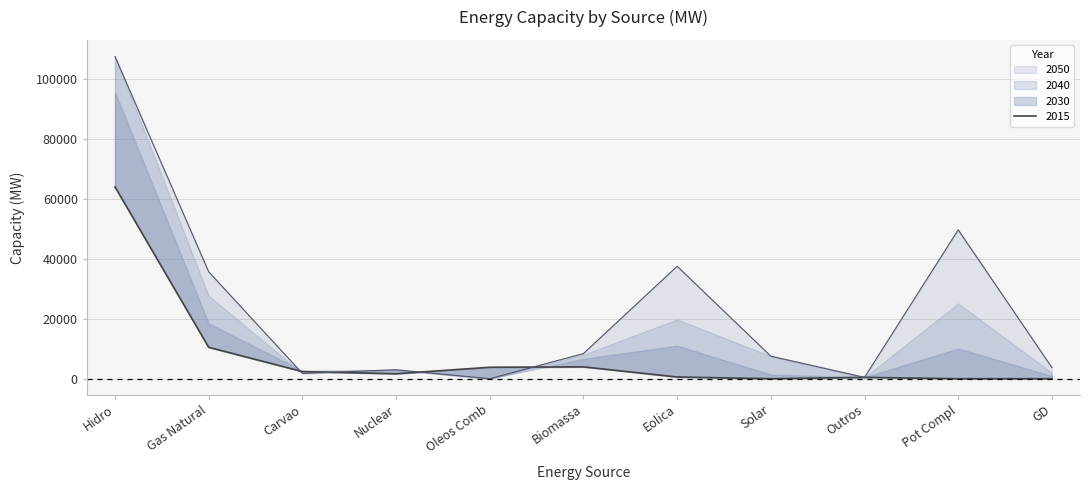

What is the label of the 9th point from the right?

Carvao